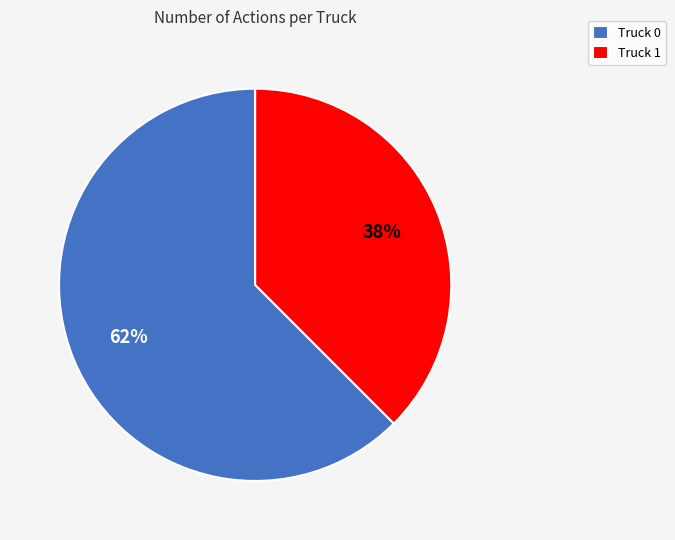

What is the smallest slice in the pie chart?

Truck 1